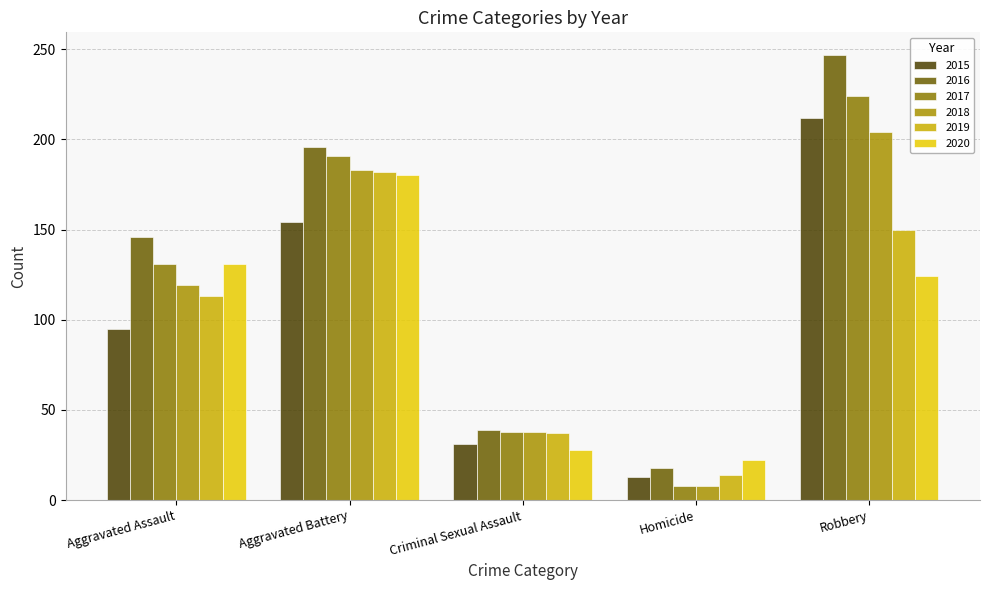

What is the sum of all 2017 values?

592